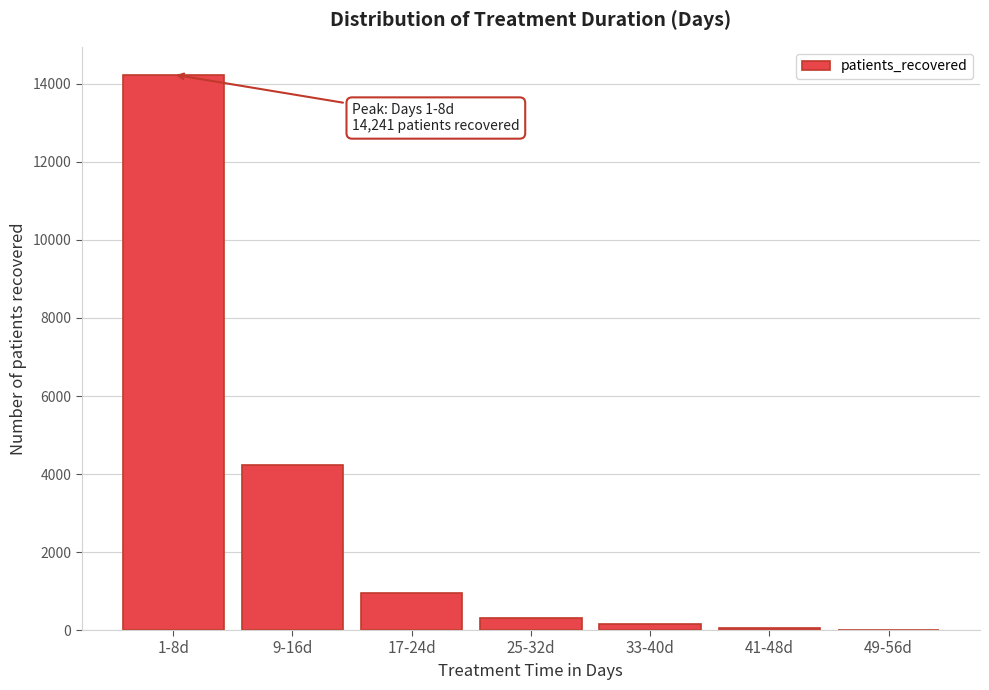

Which category has the highest value across all series?

1-8d